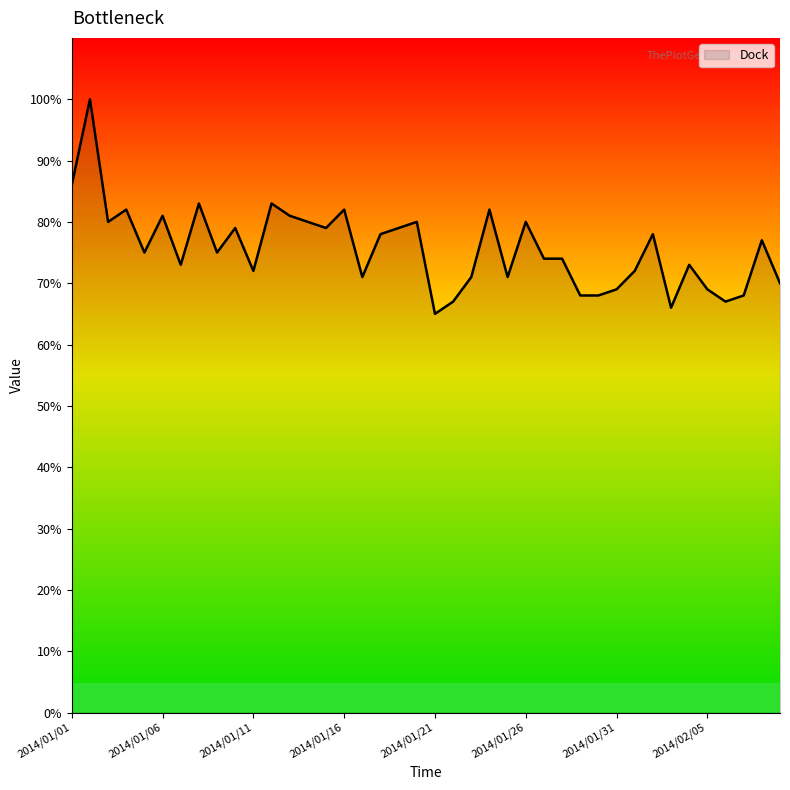

What is the minimum value shown in the chart?

65